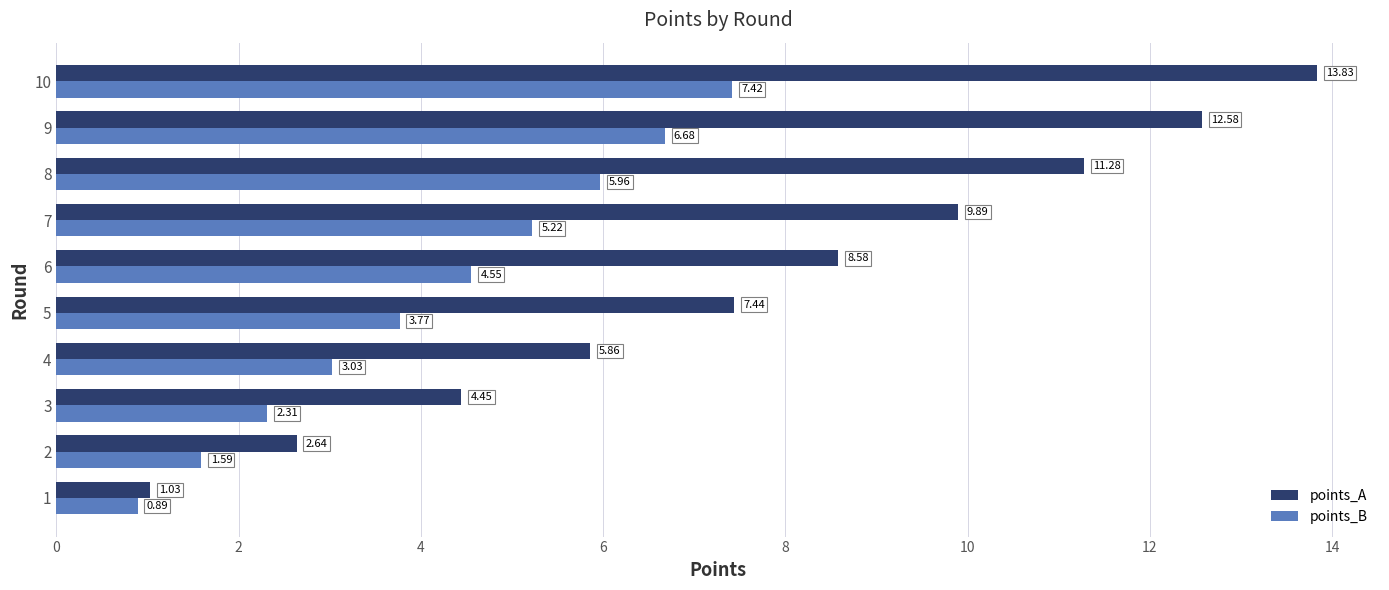

Which series has the widest spread of values?

points_A